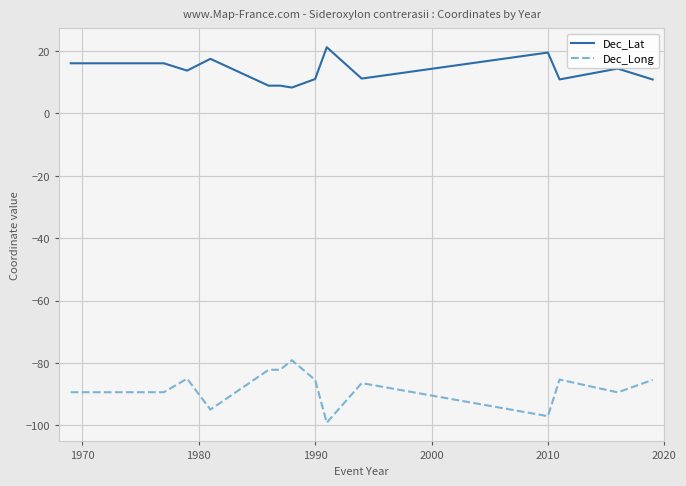

True or false: Dec_Long and Dec_Lat intersect in this chart.

False